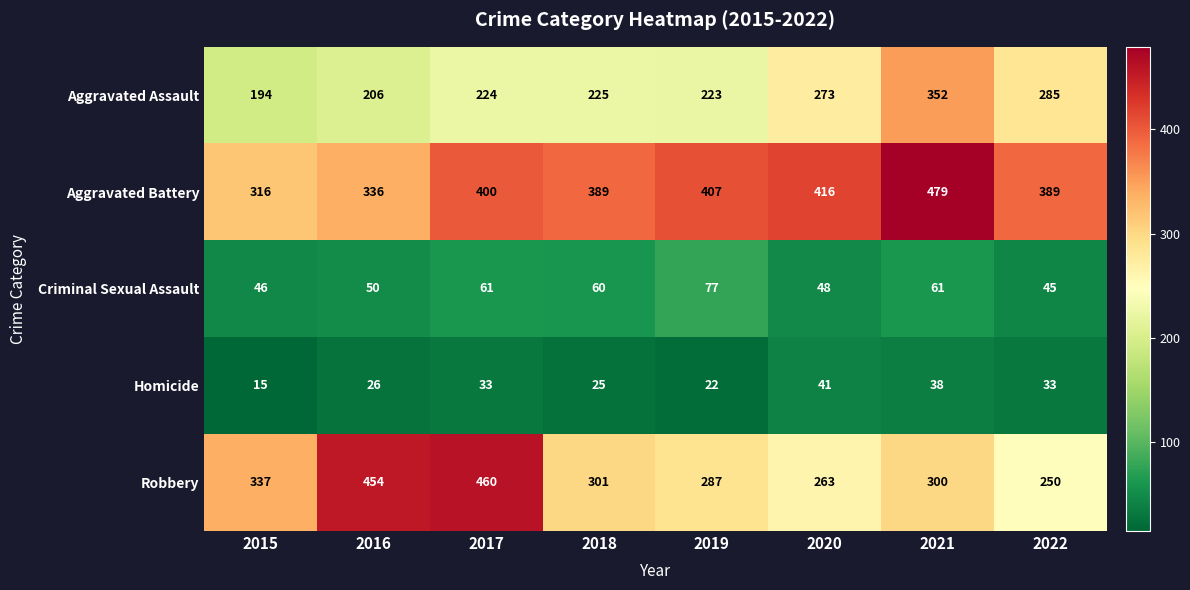

What is the sum of the Aggravated Assault values at 2018 and 2017?

449